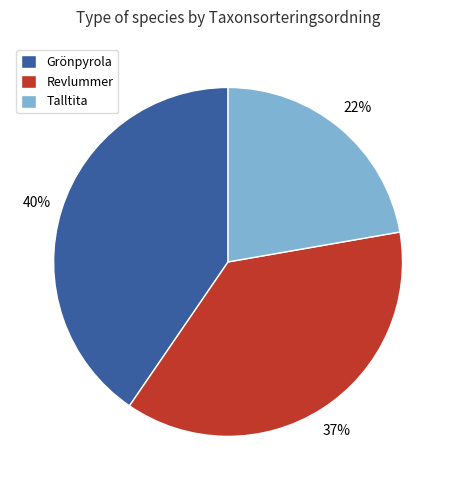

Between Talltita and Grönpyrola, which is larger?

Grönpyrola